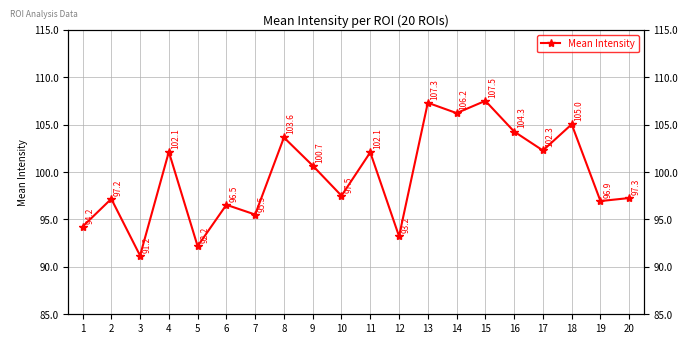

Where is the data nearest to the value 99?

10